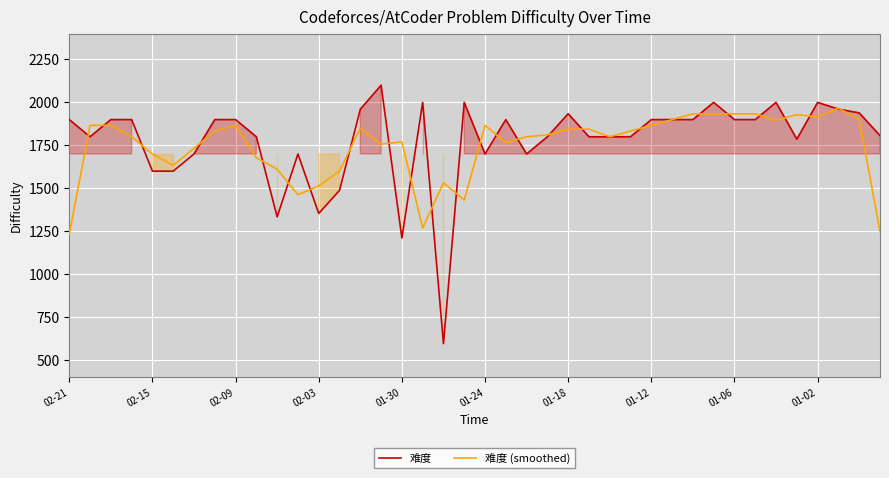

At 34, list the series in order from smallest to largest.

难度 (smoothed), 难度